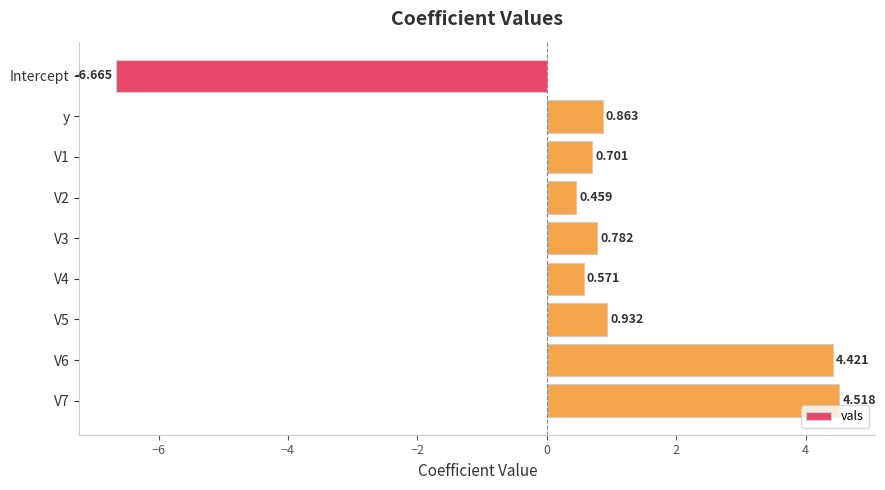

What is the greatest value displayed?

4.5